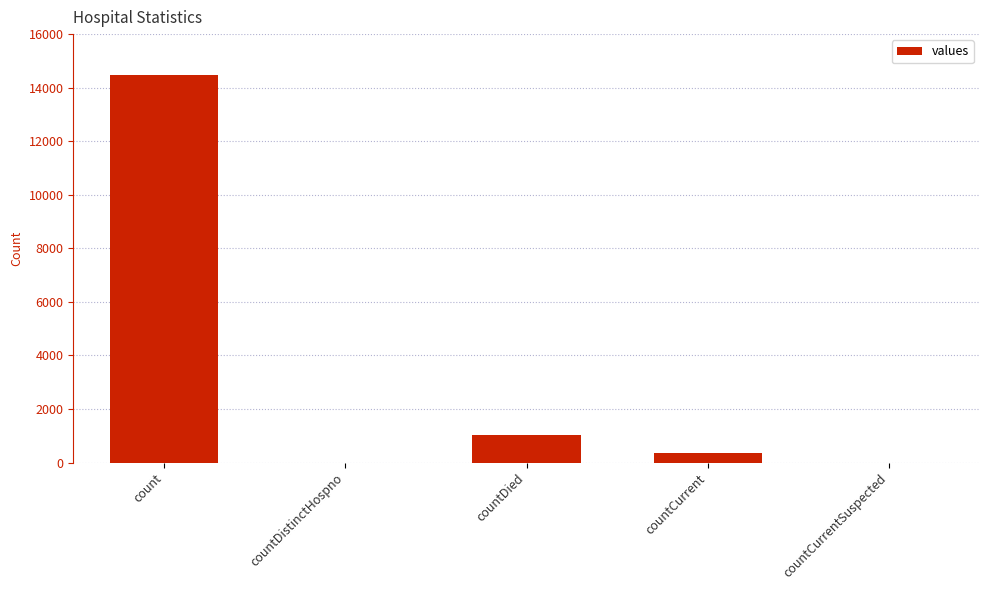

What is the sum of the values at count and countDied?

15521